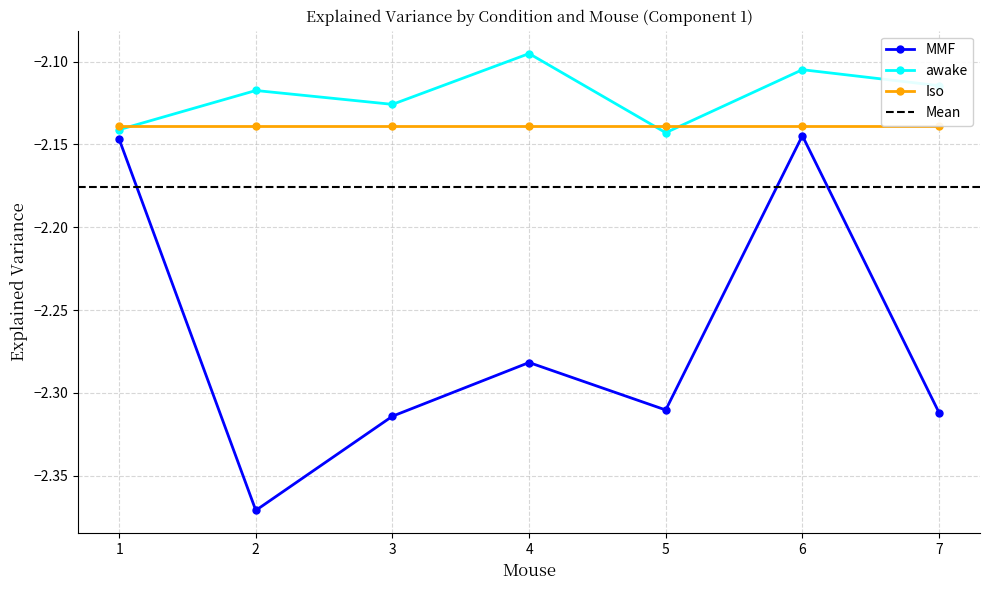

Which series has the largest range (max minus min)?

MMF